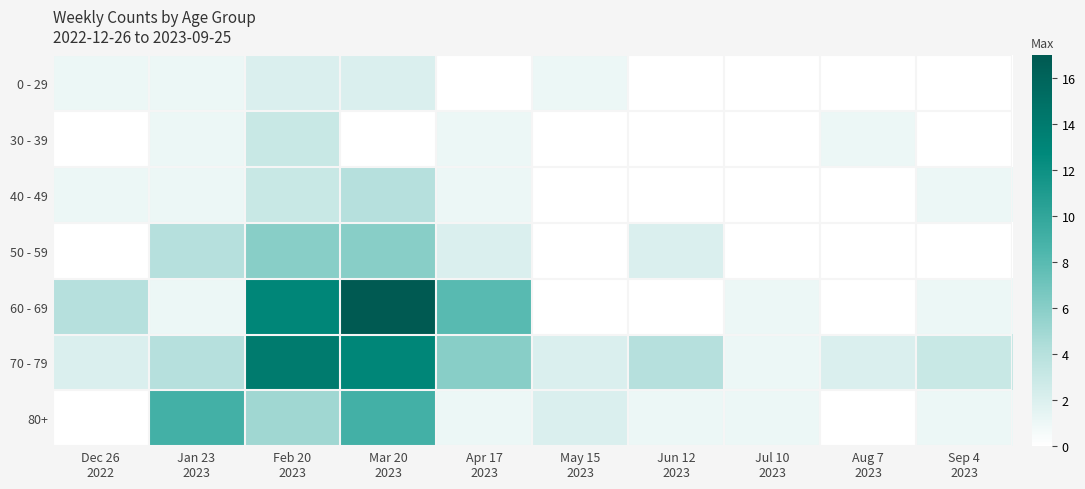

Reading right to left, what are all the values shown in this chart?

0 - 29: Sep 4
2023=0	Aug 7
2023=0	Jul 10
2023=0	Jun 12
2023=0	May 15
2023=1	Apr 17
2023=0	Mar 20
2023=2	Feb 20
2023=2	Jan 23
2023=1	Dec 26
2022=1
30 - 39: Sep 4
2023=0	Aug 7
2023=1	Jul 10
2023=0	Jun 12
2023=0	May 15
2023=0	Apr 17
2023=1	Mar 20
2023=0	Feb 20
2023=3	Jan 23
2023=1	Dec 26
2022=0
40 - 49: Sep 4
2023=1	Aug 7
2023=0	Jul 10
2023=0	Jun 12
2023=0	May 15
2023=0	Apr 17
2023=1	Mar 20
2023=4	Feb 20
2023=3	Jan 23
2023=1	Dec 26
2022=1
50 - 59: Sep 4
2023=0	Aug 7
2023=0	Jul 10
2023=0	Jun 12
2023=2	May 15
2023=0	Apr 17
2023=2	Mar 20
2023=6	Feb 20
2023=6	Jan 23
2023=4	Dec 26
2022=0
60 - 69: Sep 4
2023=1	Aug 7
2023=0	Jul 10
2023=1	Jun 12
2023=0	May 15
2023=0	Apr 17
2023=8	Mar 20
2023=17	Feb 20
2023=13	Jan 23
2023=1	Dec 26
2022=4
70 - 79: Sep 4
2023=3	Aug 7
2023=2	Jul 10
2023=1	Jun 12
2023=4	May 15
2023=2	Apr 17
2023=6	Mar 20
2023=13	Feb 20
2023=14	Jan 23
2023=4	Dec 26
2022=2
80+: Sep 4
2023=1	Aug 7
2023=0	Jul 10
2023=1	Jun 12
2023=1	May 15
2023=2	Apr 17
2023=1	Mar 20
2023=9	Feb 20
2023=5	Jan 23
2023=9	Dec 26
2022=0